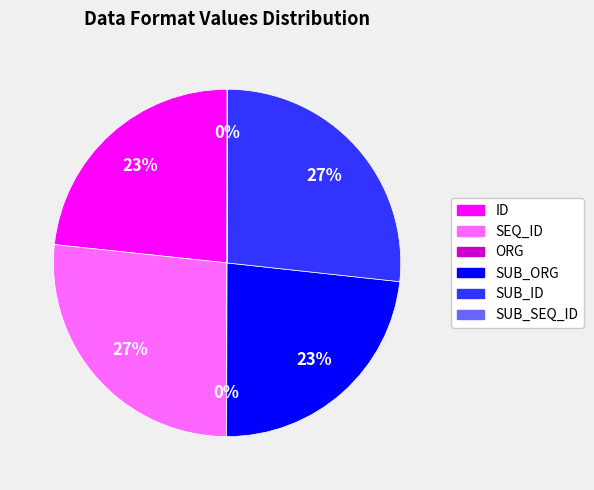

Is it true that ID is 17% of the pie?

False